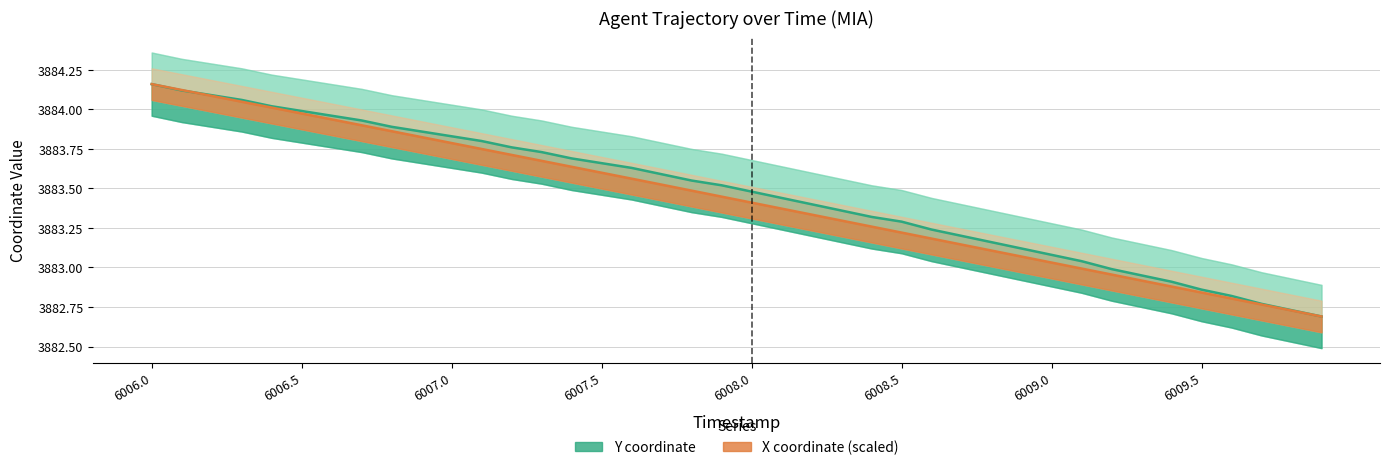

Rank the series by their maximum value, from lowest to highest.

Y coordinate, X coordinate (scaled)